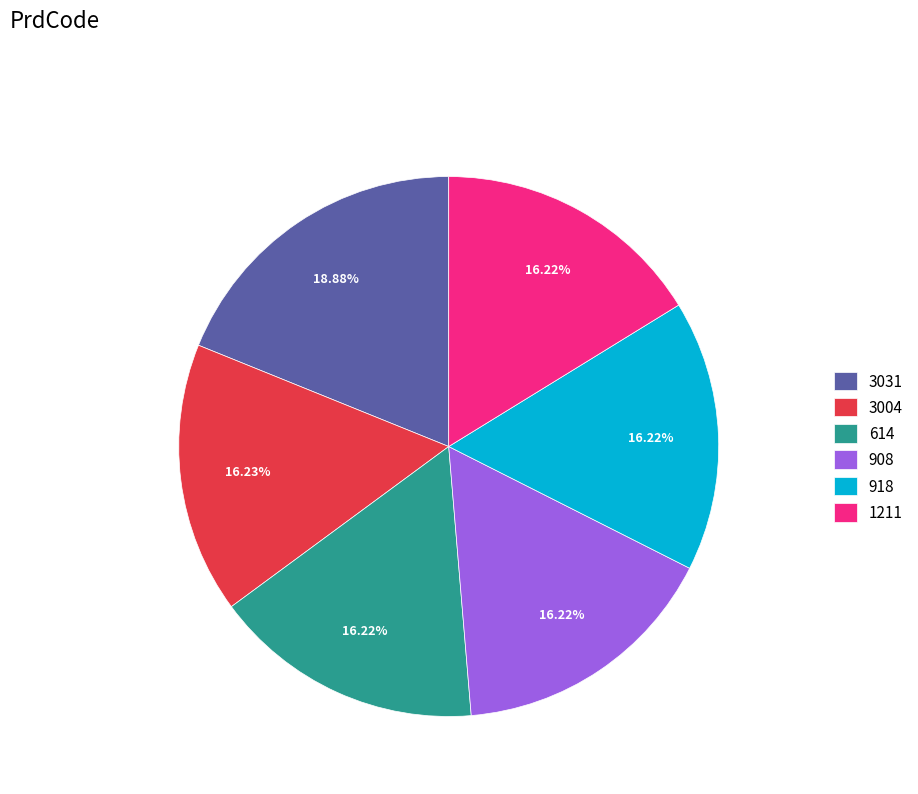

What percentage is NOT represented by 1211?

83.8%